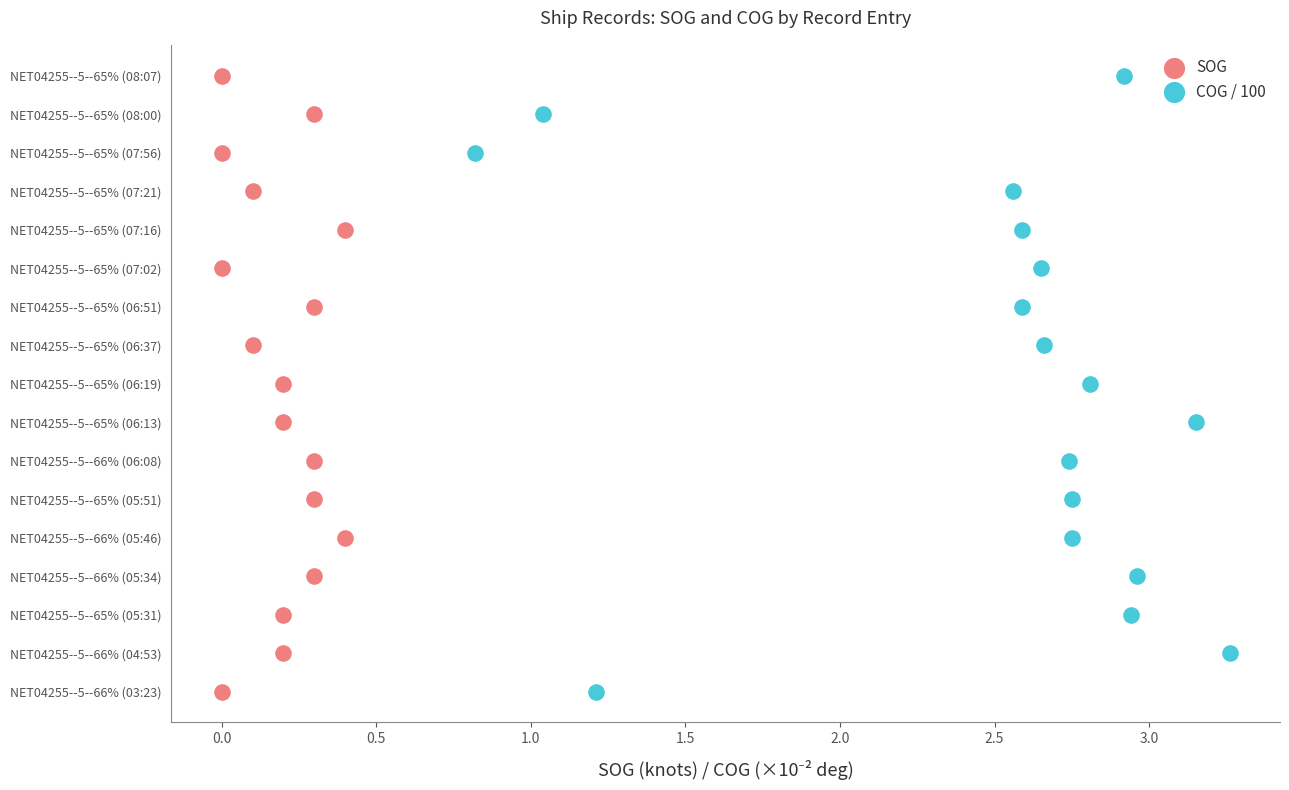

What are all the series names shown in the legend?

SOG, COG / 100